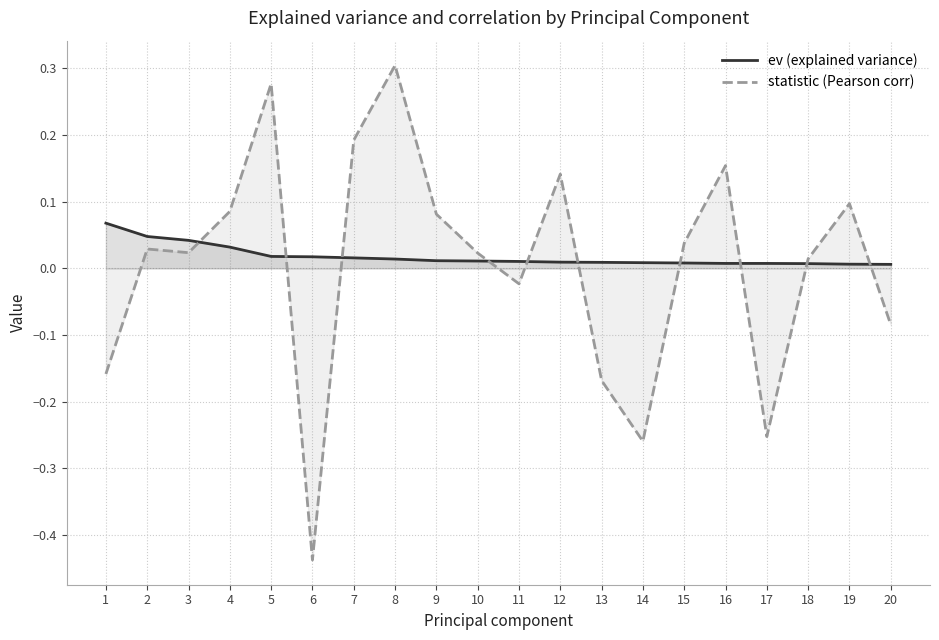

What value does the statistic (Pearson corr) series have at 16?

0.2